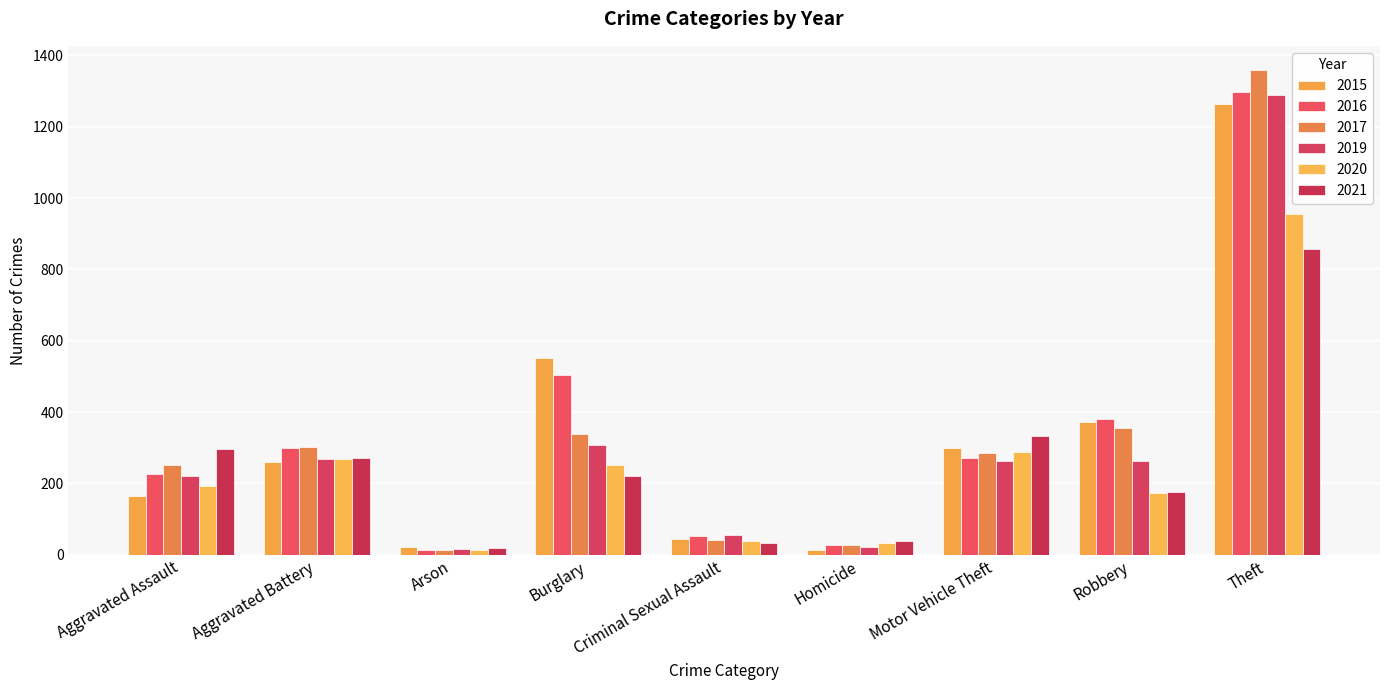

At which label does 2021 reach its peak?

Theft